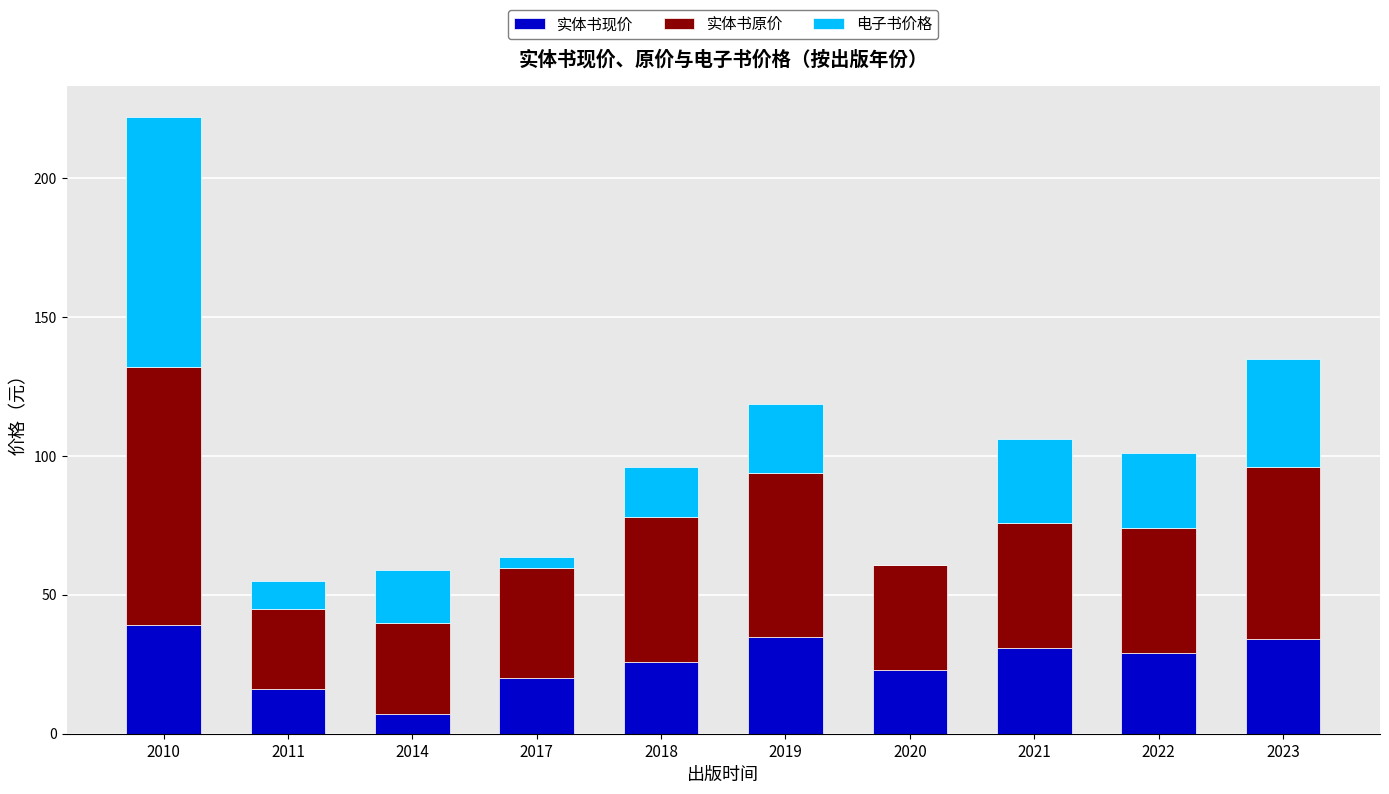

What is the highest value of the 实体书现价 series?

39.1